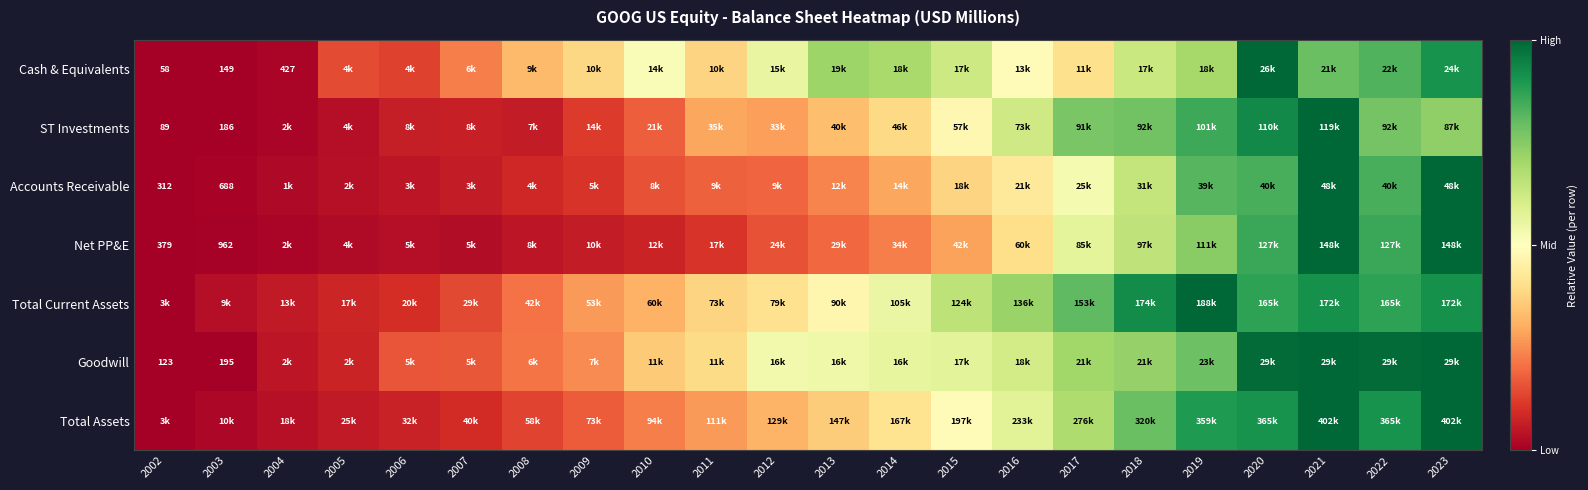

List the labels in order of Accounts Receivable value, smallest first.

2002, 2003, 2004, 2005, 2006, 2007, 2008, 2009, 2010, 2011, 2012, 2013, 2014, 2015, 2016, 2017, 2018, 2019, 2020, 2022, 2021, 2023